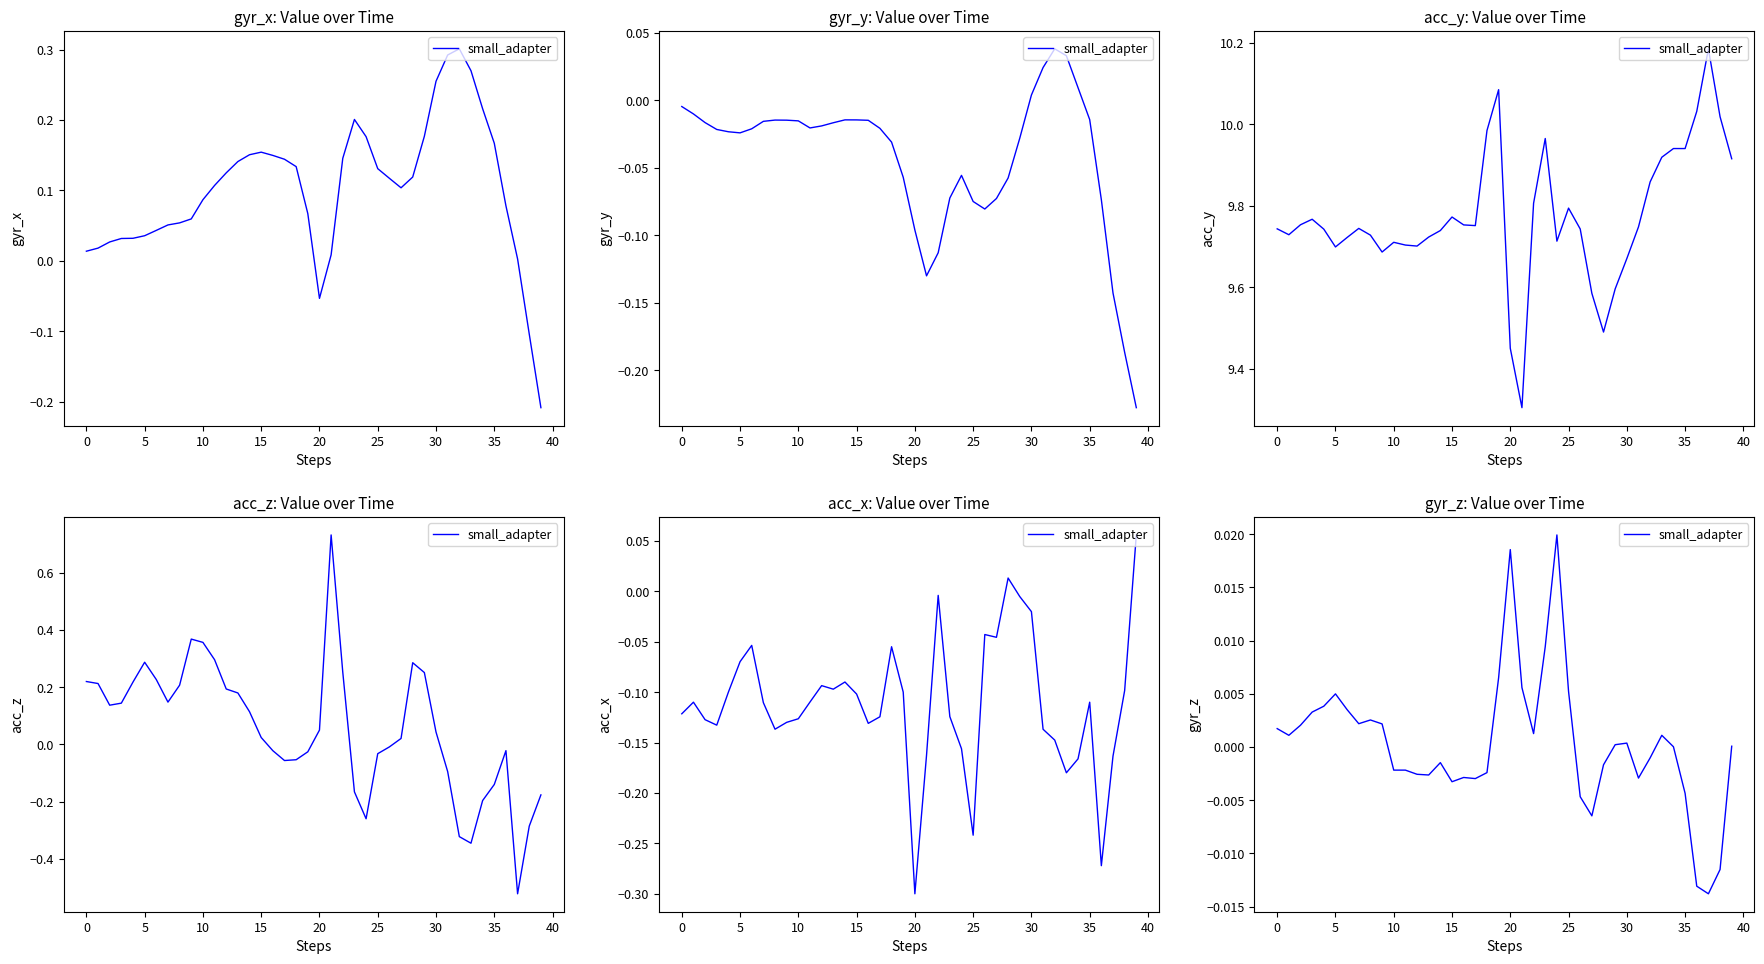

Which has a higher value, 15 or 39?

15